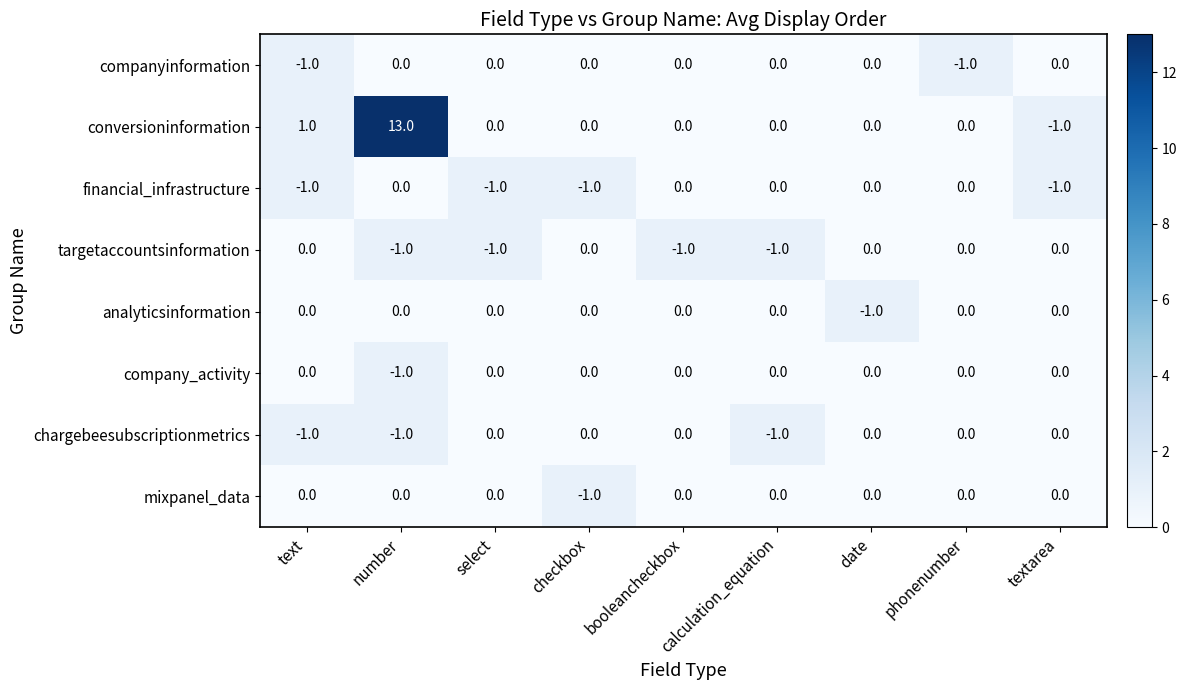

What is the spread (max minus min) of values at calculation_equation?

1